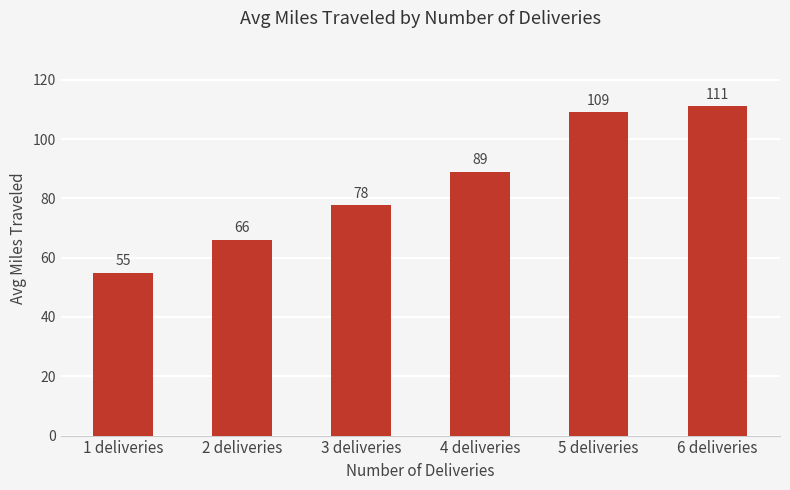

What is the value of the 6th bar from the left?

111.0